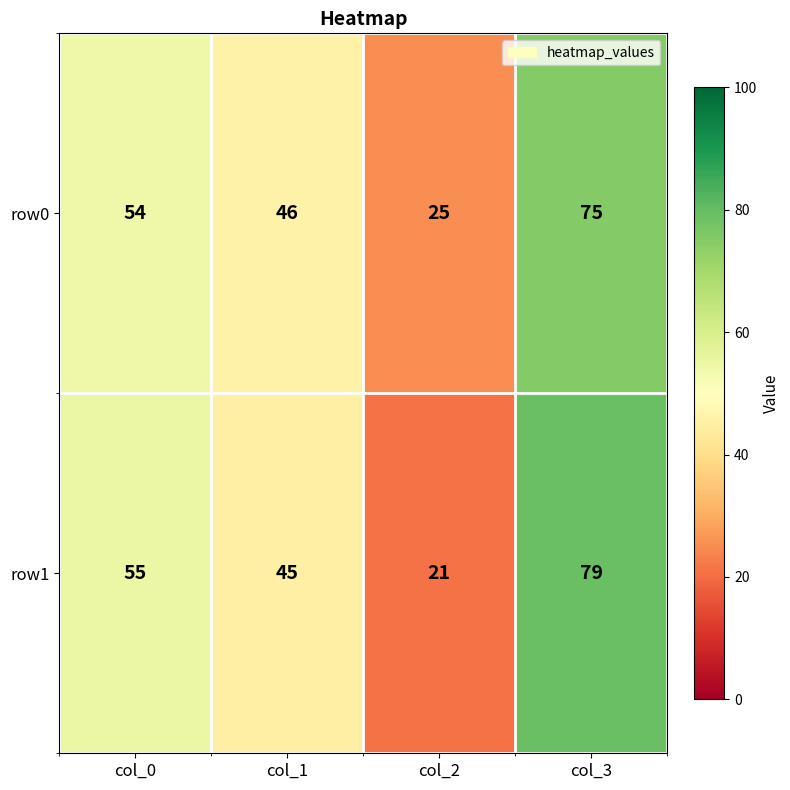

Which series changed the most between col_0 and col_1?

row1